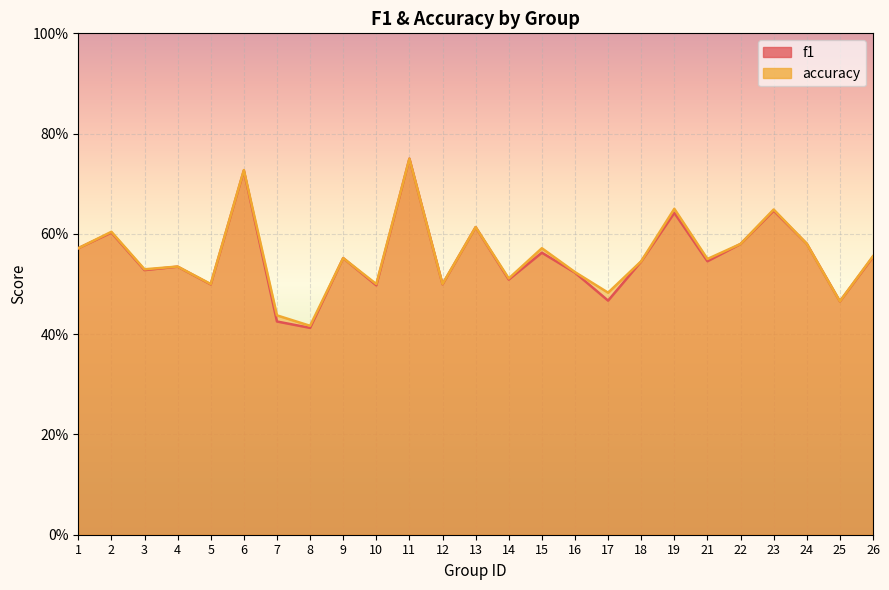

At 15, list the series in order from largest to smallest.

accuracy, f1